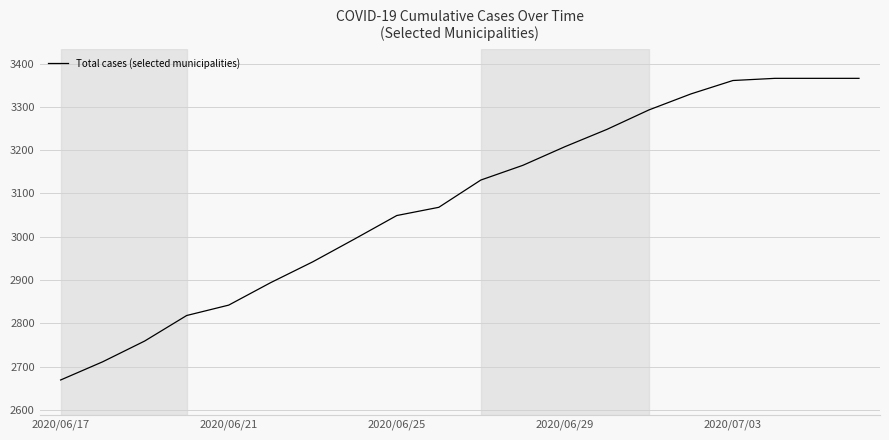

What is the difference between the maximum and minimum values?

697